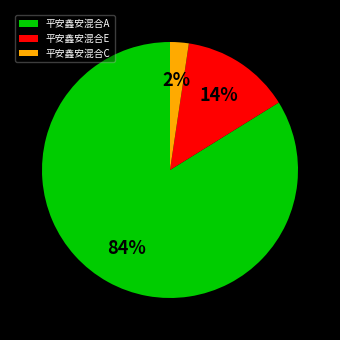

What is the majority slice?

平安鑫安混合A